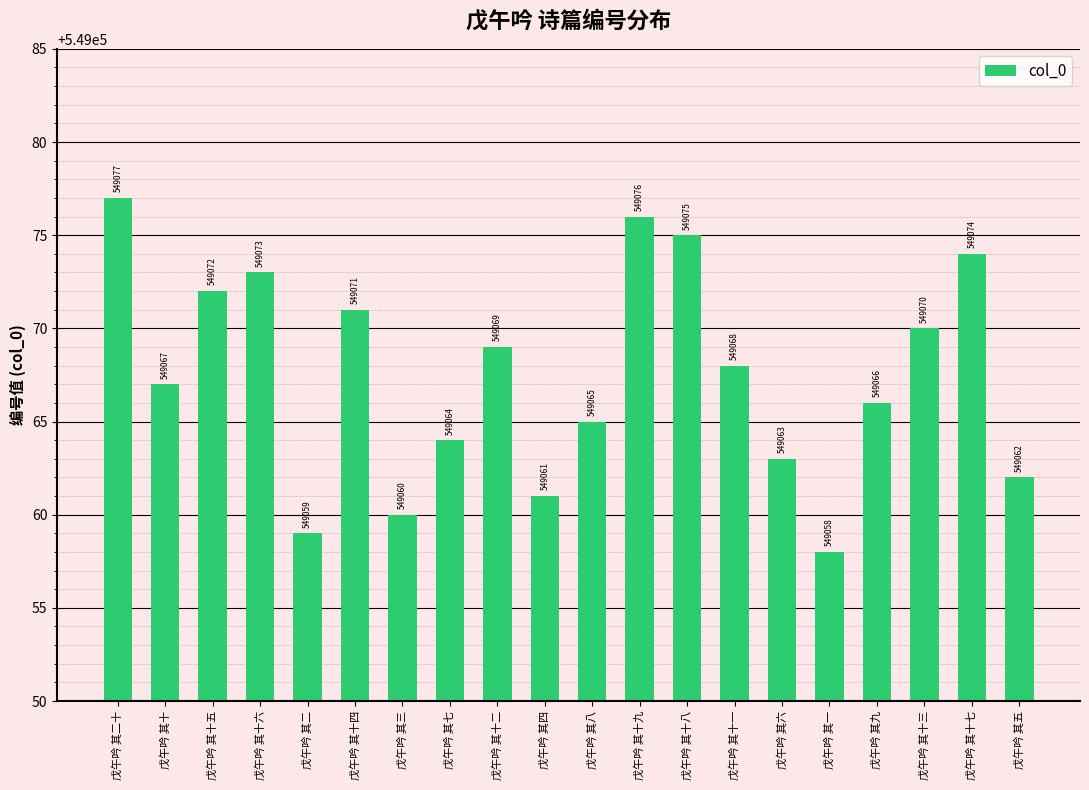

What is the change in value from 戊午吟 其十九 to 戊午吟 其十三?

-6